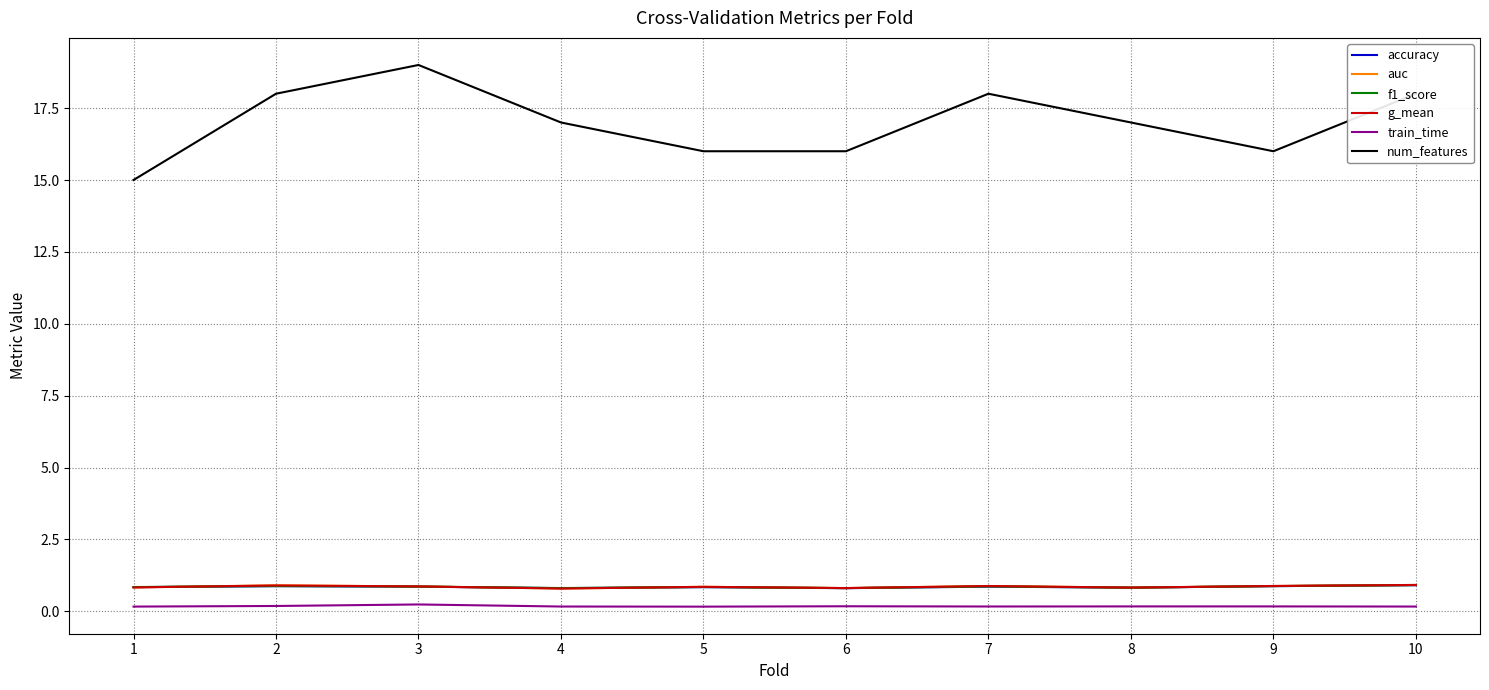

What is the average value of the f1_score series?

0.9